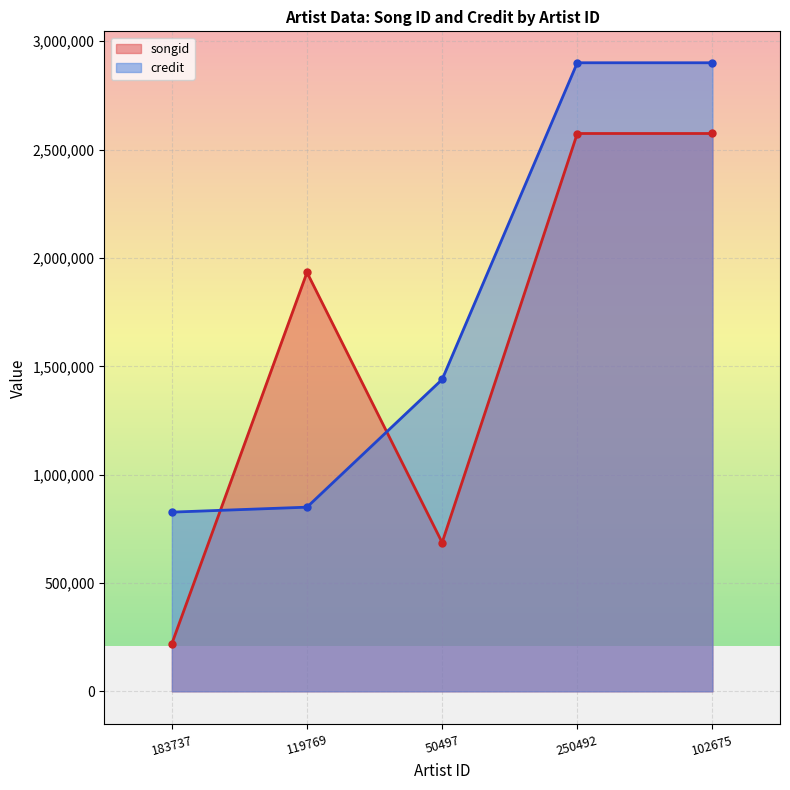

After their last crossing, which series has the higher values: songid or credit?

credit